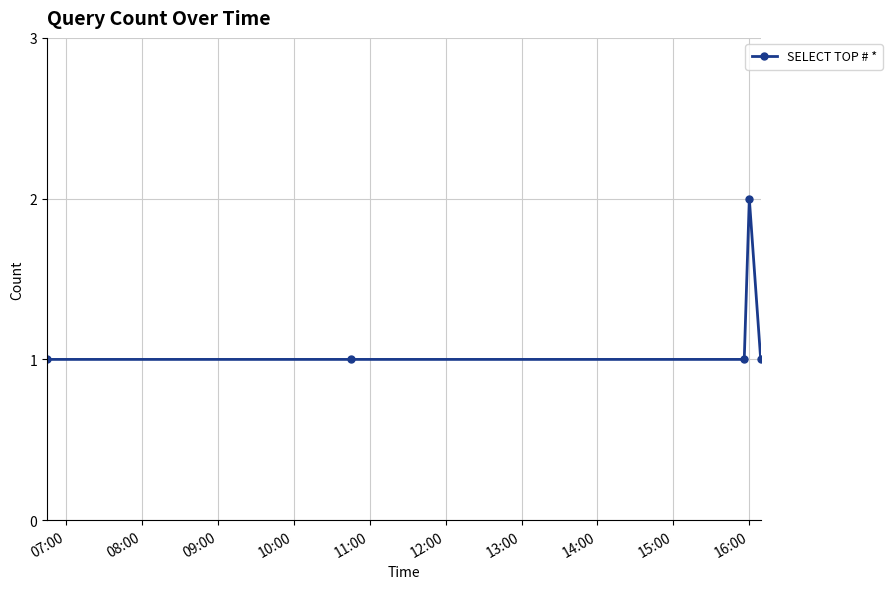

What is the sum of all values?

6